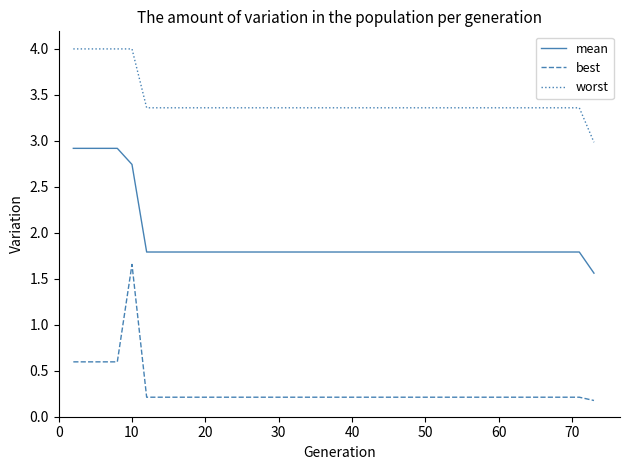

List the series in order of their peak value, highest first.

worst, mean, best